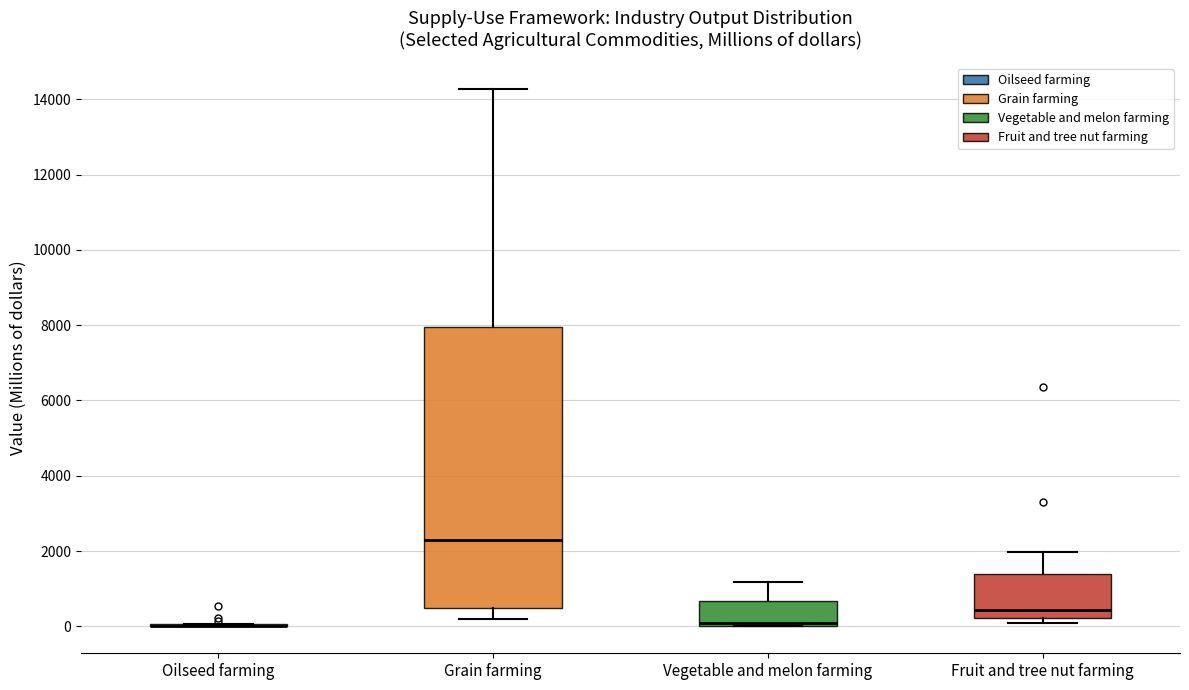

Reading left to right, transcribe this box plot: for each box, give where its median line is, the range the box spans, and where its two whiskers end, as read against the y-axis. The values are not printed on the chart, so give them approximately, as read against the axis.

Oilseed farming: box collapsed to a line at 0, whiskers 0 to 0
Grain farming: median 2400, box 400 to 8000, whiskers 200 to 14200
Vegetable and melon farming: median 200, box 0 to 600, whiskers 0 to 1200
Fruit and tree nut farming: median 400, box 200 to 1400, whiskers 0 to 2000